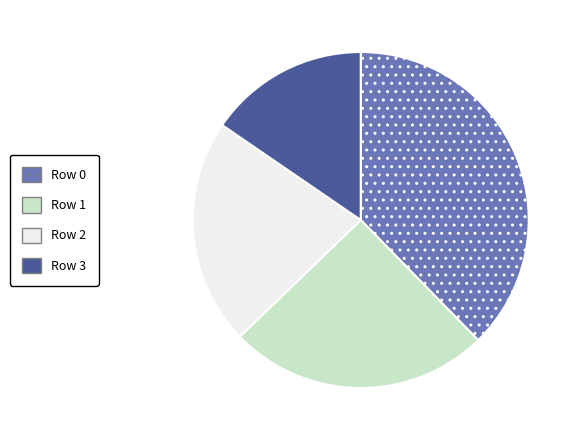

Count the number of slices in the pie.

4